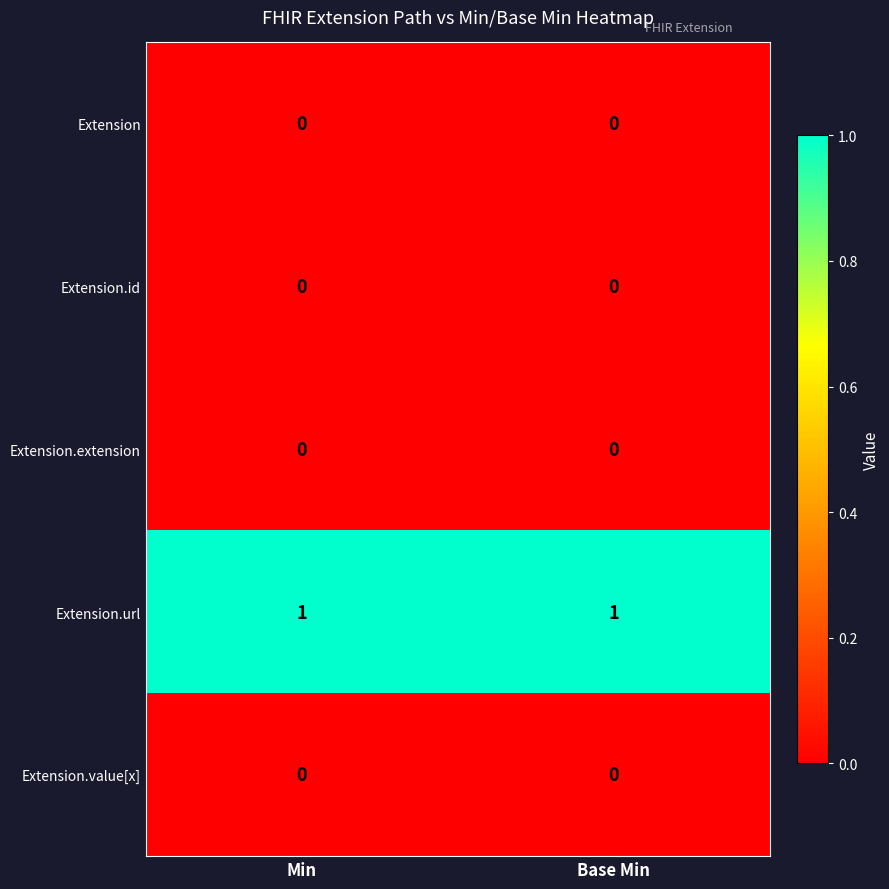

Is the value of Extension.id at Base Min greater than the value of Extension.url at Base Min?

No